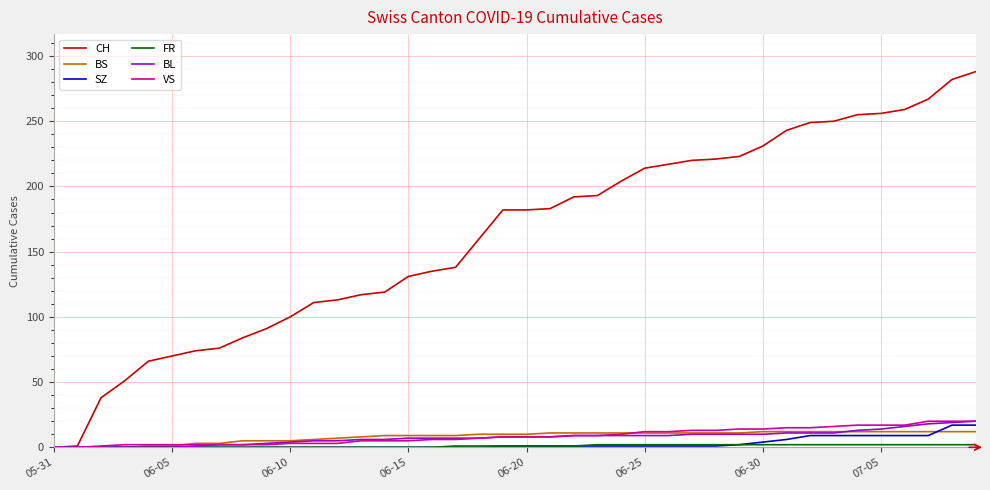

What is the maximum value for VS?

20